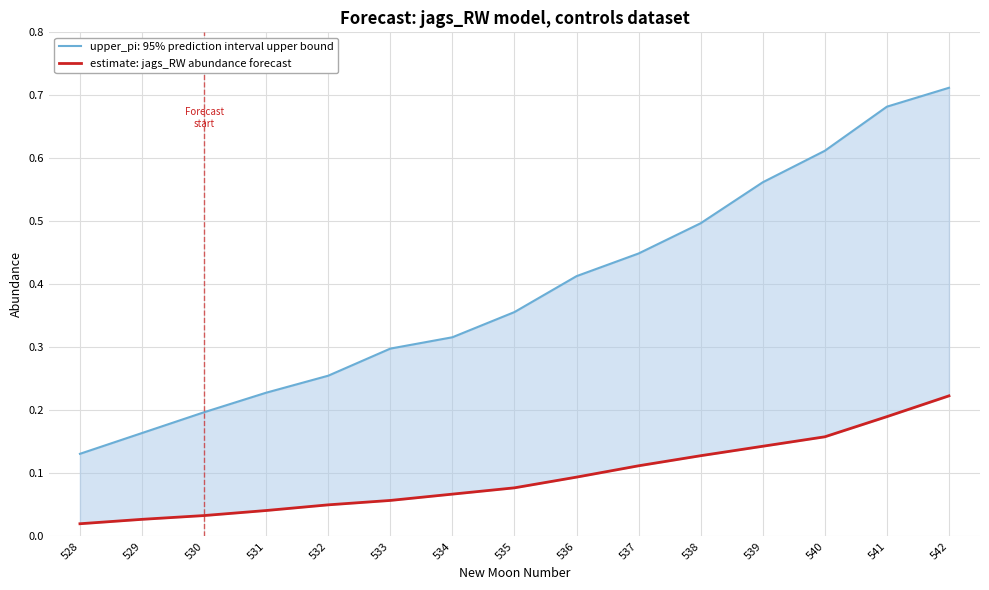

Reading left to right, transcribe all the data shown in this chart.

0.0	0.0	0.0	0.0	0.1	0.1	0.1	0.1	0.1	0.1	0.1	0.1	0.2	0.2	0.2